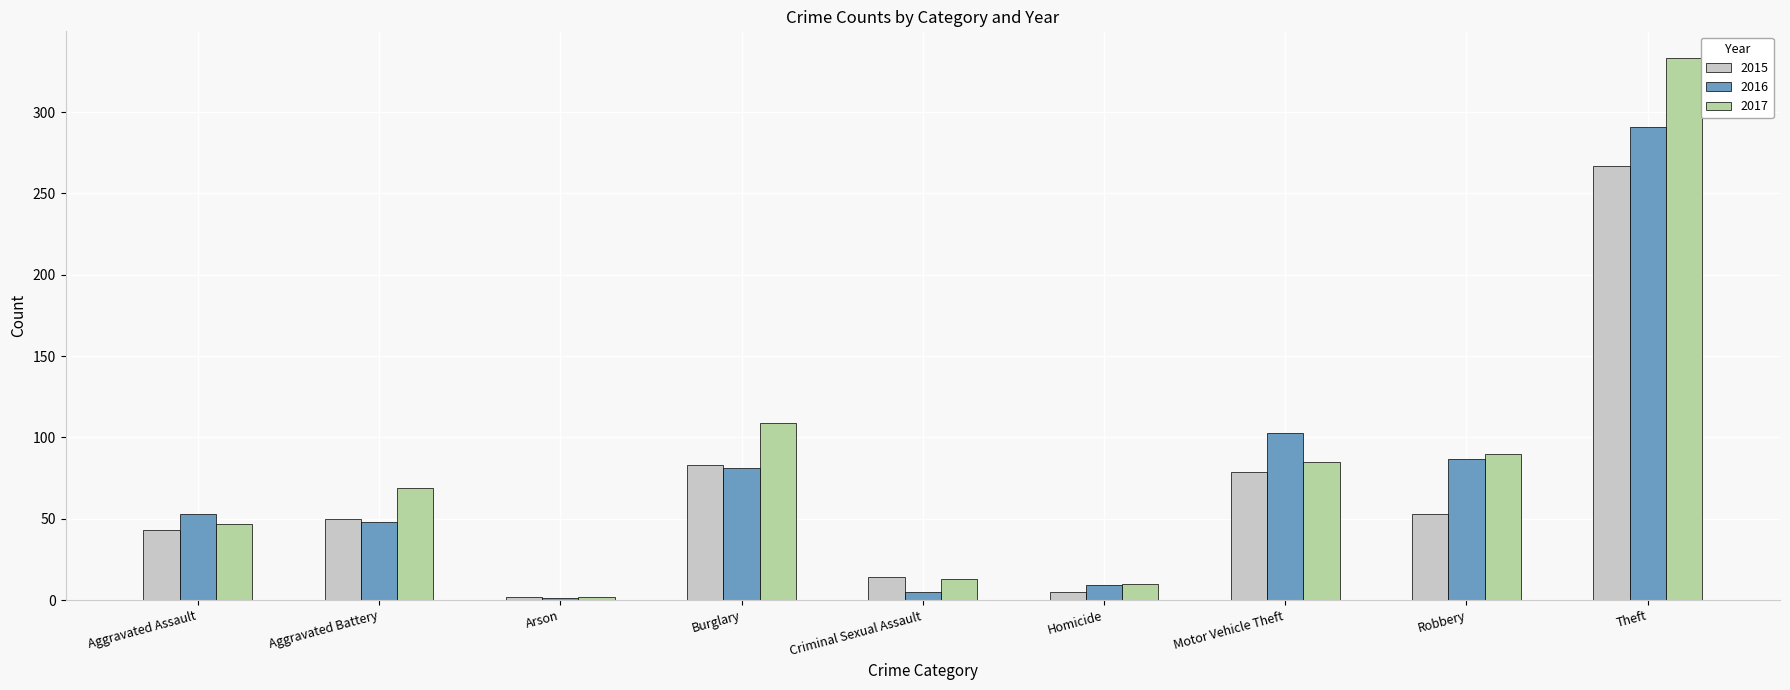

What is the greatest value displayed?

333